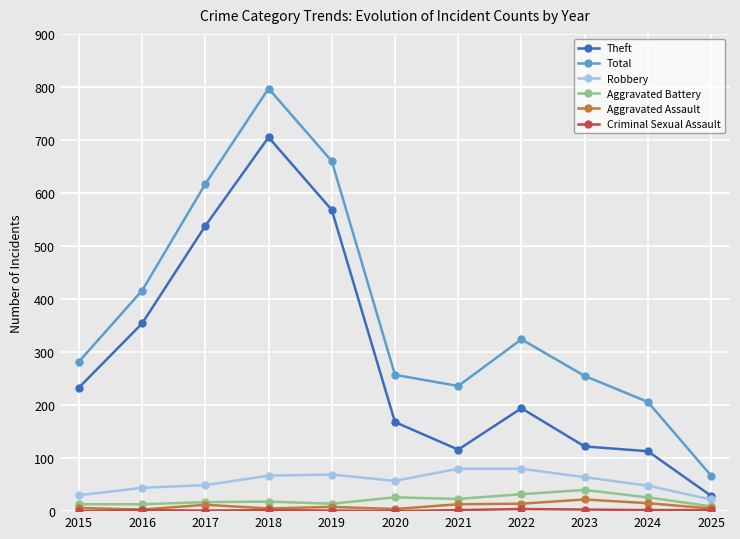

How many distinct data groups are displayed?

6